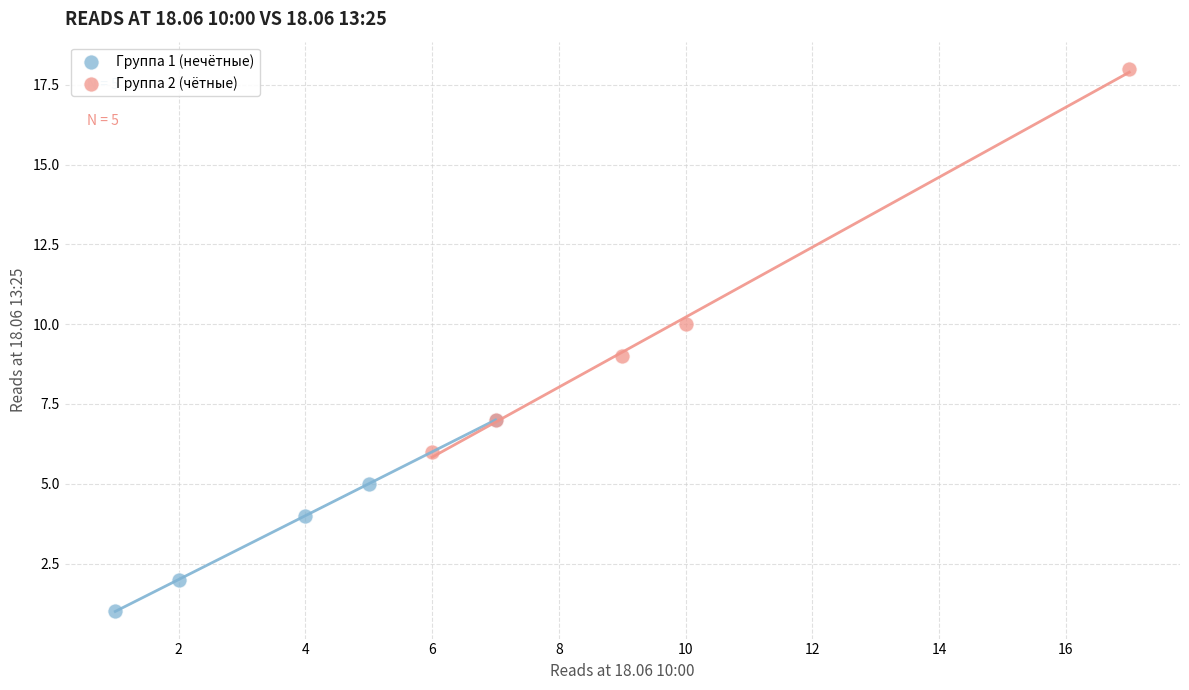

Which series reaches the maximum Y coordinate?

Группа 2 (чётные)